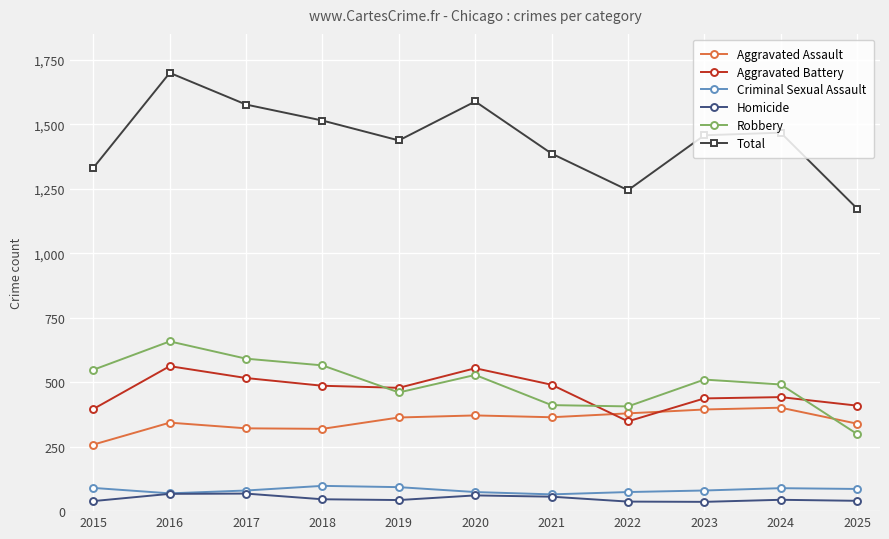

What is the smallest value displayed?

36